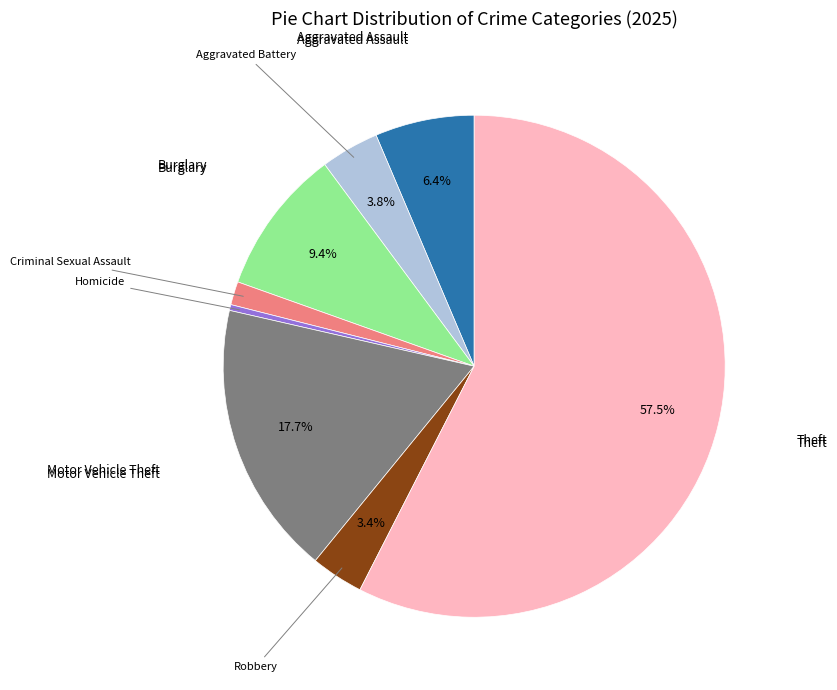

Is there a majority slice in this chart?

Yes